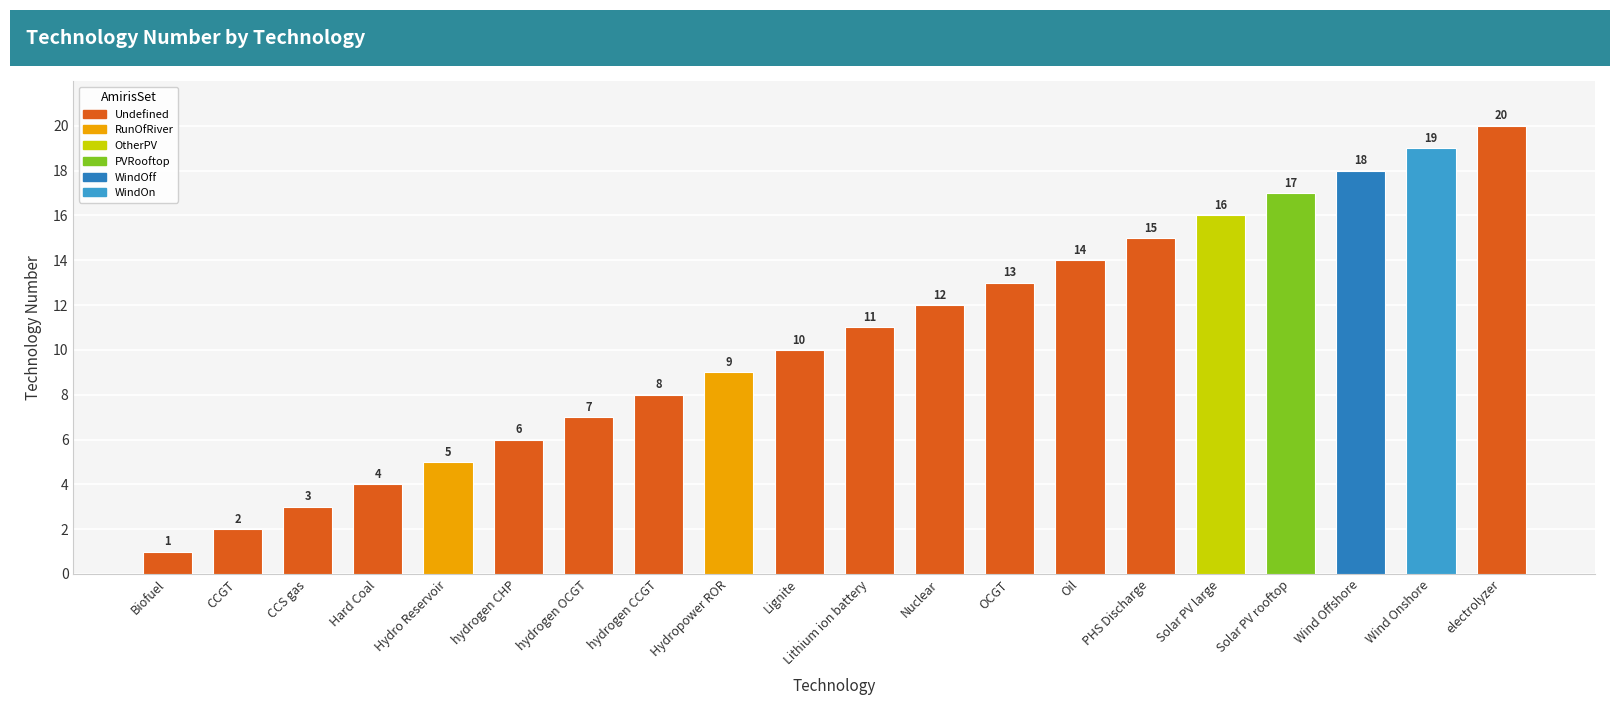

Reading left to right, transcribe all the data shown in this chart.

Biofuel=1	CCGT=2	CCS gas=3	Hard Coal=4	Hydro Reservoir=5	hydrogen CHP=6	hydrogen OCGT=7	hydrogen CCGT=8	Hydropower ROR=9	Lignite=10	Lithium ion battery=11	Nuclear=12	OCGT=13	Oil=14	PHS Discharge=15	Solar PV large=16	Solar PV rooftop=17	Wind Offshore=18	Wind Onshore=19	electrolyzer=20